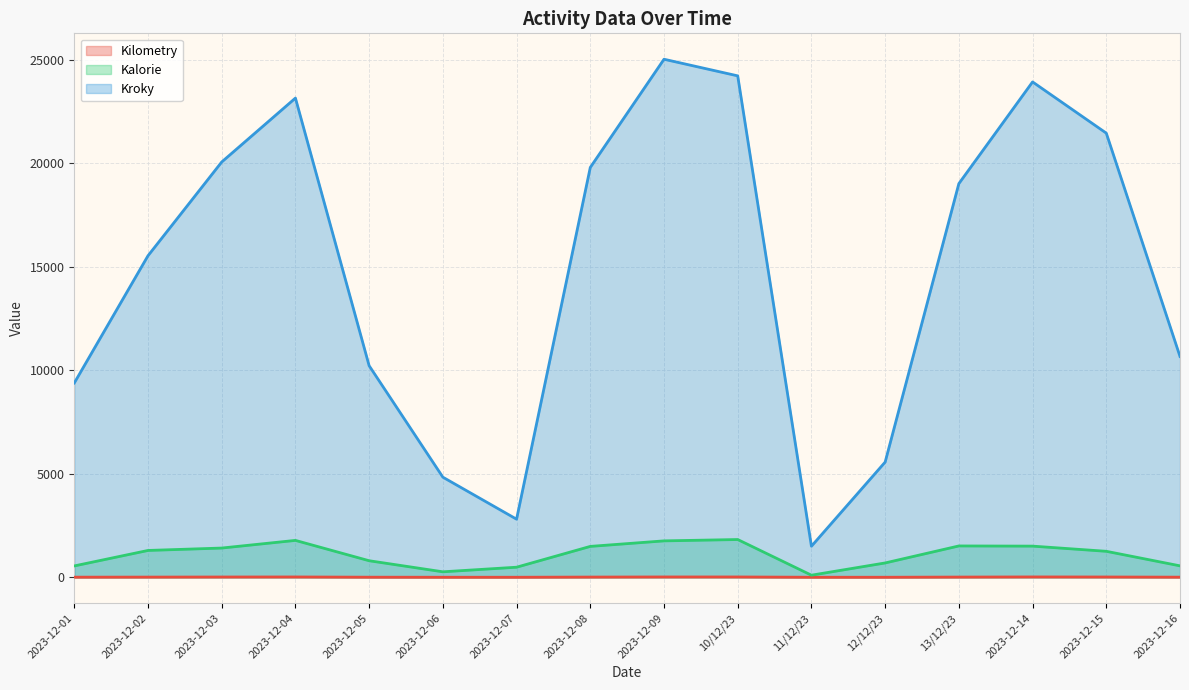

What is the highest value of the Kilometry series?

16.1